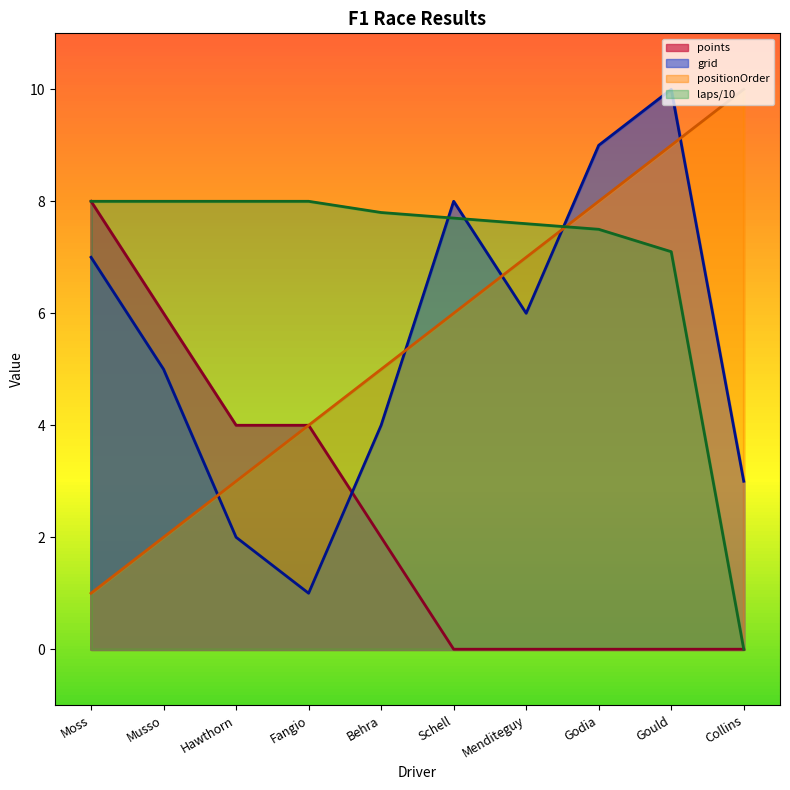

What is the average value of the laps series?

7.0